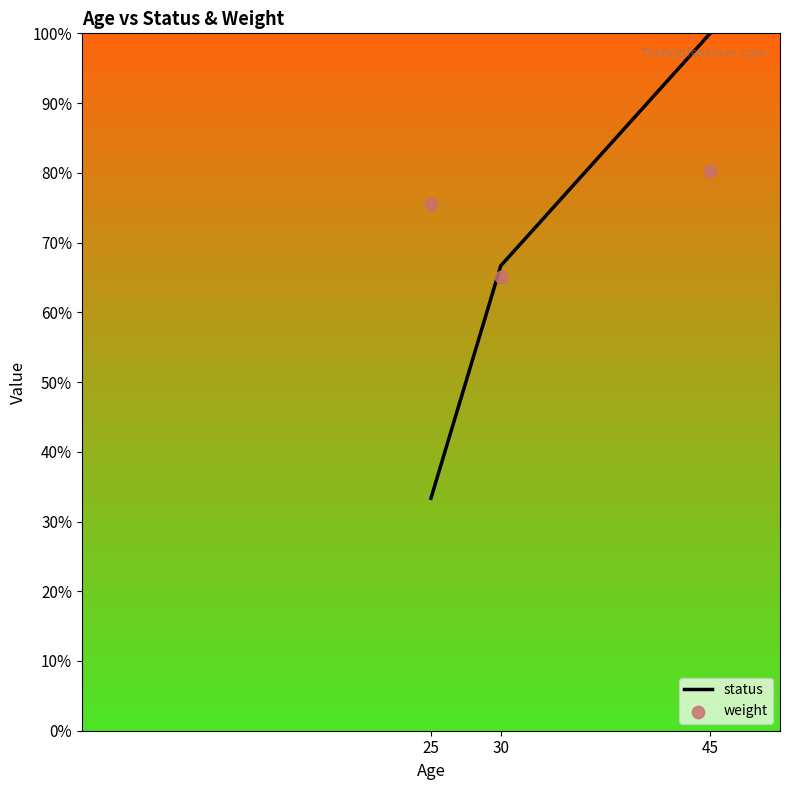

Is the value of weight at 25 greater than the value of status at 30?

Yes